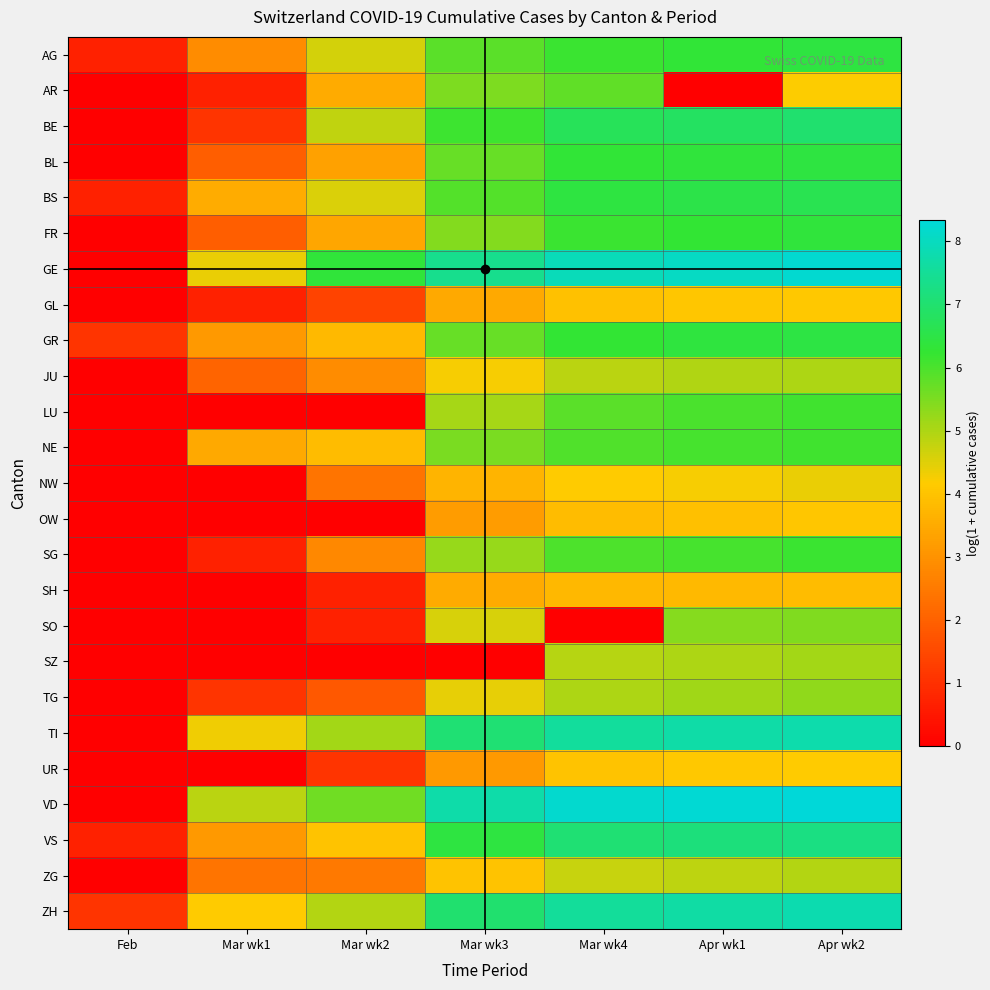

What is the difference between the highest and lowest values at Mar wk4?

8.2